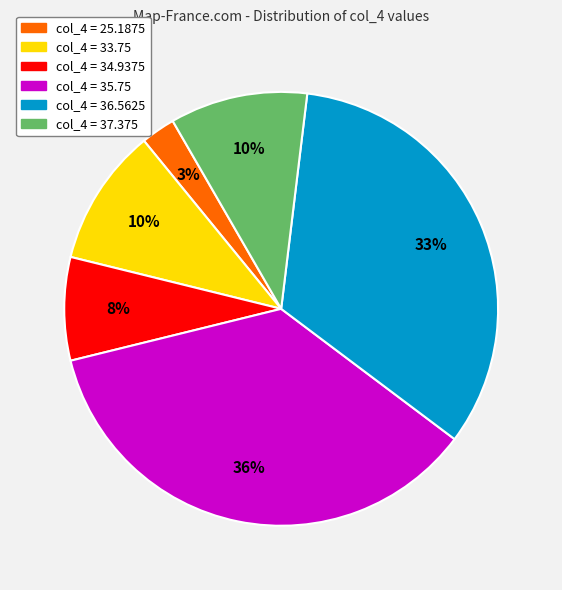

To the nearest percent, what is the difference between the largest and smallest slice percentages?

33%